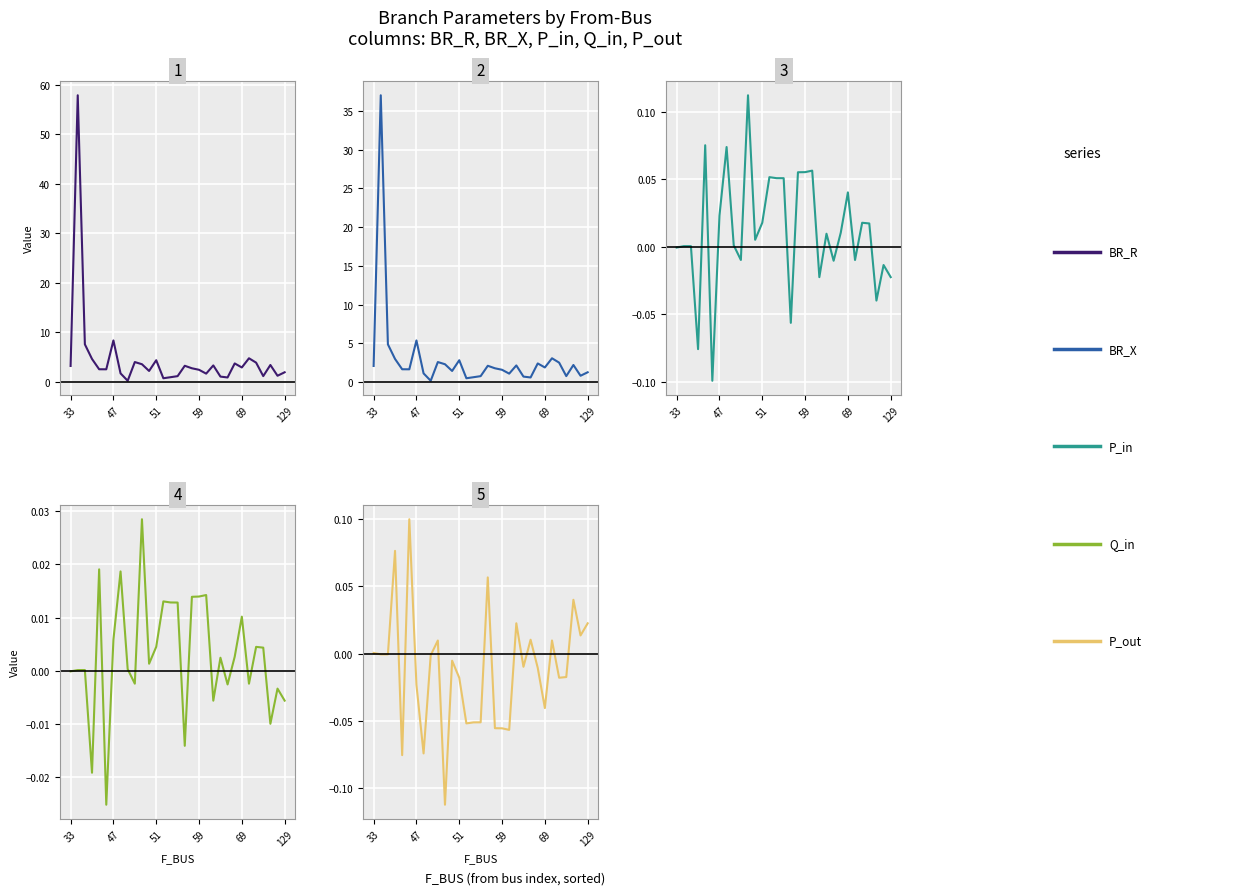

List the labels in order of P_out value, largest first.

129, 59, 16, 28, 20, 30, 29, 22, 25, 9, 33, 51, 47, 8, 11, 21, 23, 27, 26, 12, 6, 24, 15, 14, 13, 17, 18, 19, 7, 69, 10